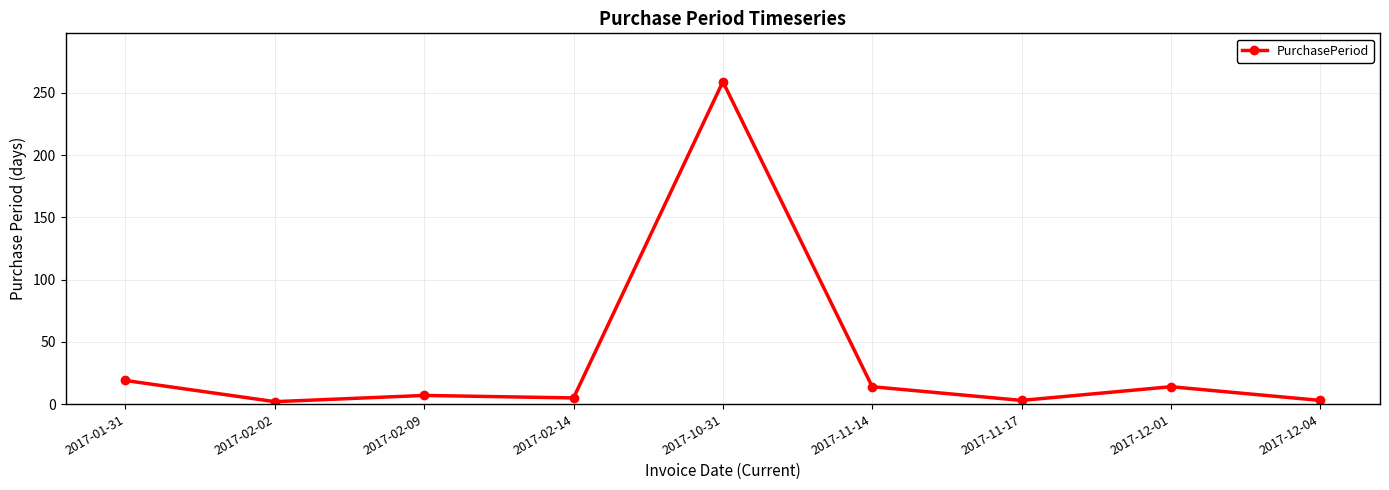

The chart shows a value of 259 at 2017-10-31. True or false?

True